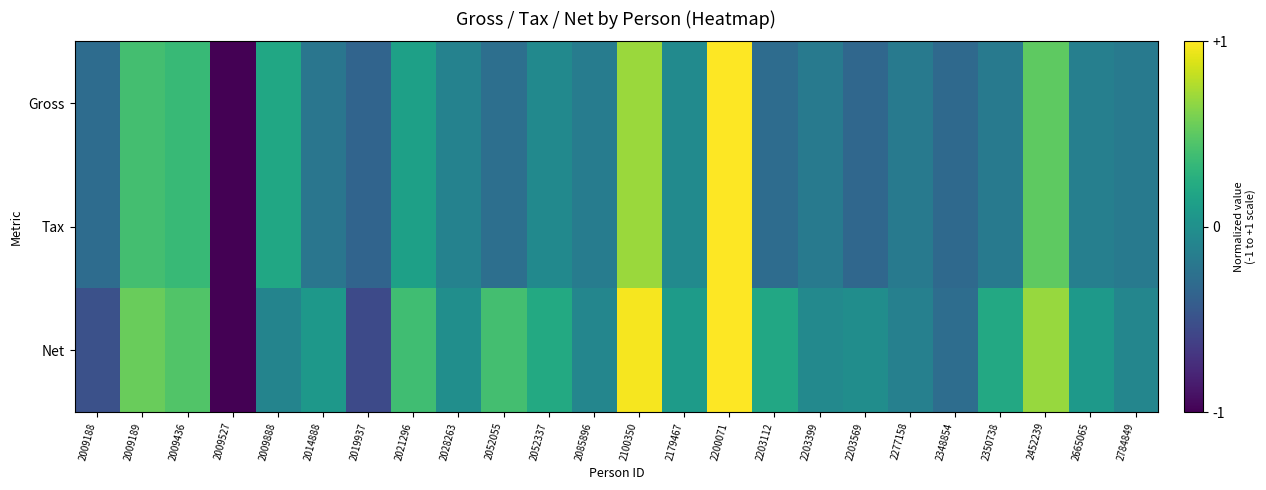

Reading right to left, list all the values displayed in this chart.

Gross: 2784849=0.4	2665065=0.4	2452239=0.8	2350738=0.4	2348854=0.3	2277158=0.4	2203569=0.3	2203399=0.4	2203112=0.4	2200071=1.0	2179467=0.5	2100350=0.8	2085896=0.4	2052337=0.5	2052055=0.4	2028263=0.4	2021296=0.6	2019937=0.3	2014888=0.4	2009888=0.6	2009527=0.0	2009436=0.7	2009189=0.7	2009188=0.4
Tax: 2784849=0.4	2665065=0.4	2452239=0.8	2350738=0.4	2348854=0.3	2277158=0.4	2203569=0.3	2203399=0.4	2203112=0.4	2200071=1.0	2179467=0.5	2100350=0.8	2085896=0.4	2052337=0.5	2052055=0.4	2028263=0.4	2021296=0.6	2019937=0.3	2014888=0.4	2009888=0.6	2009527=0.0	2009436=0.7	2009189=0.7	2009188=0.4
Net: 2784849=0.5	2665065=0.5	2452239=0.8	2350738=0.6	2348854=0.4	2277158=0.4	2203569=0.5	2203399=0.5	2203112=0.6	2200071=1.0	2179467=0.5	2100350=1.0	2085896=0.5	2052337=0.6	2052055=0.7	2028263=0.5	2021296=0.7	2019937=0.2	2014888=0.5	2009888=0.5	2009527=0.0	2009436=0.7	2009189=0.8	2009188=0.2